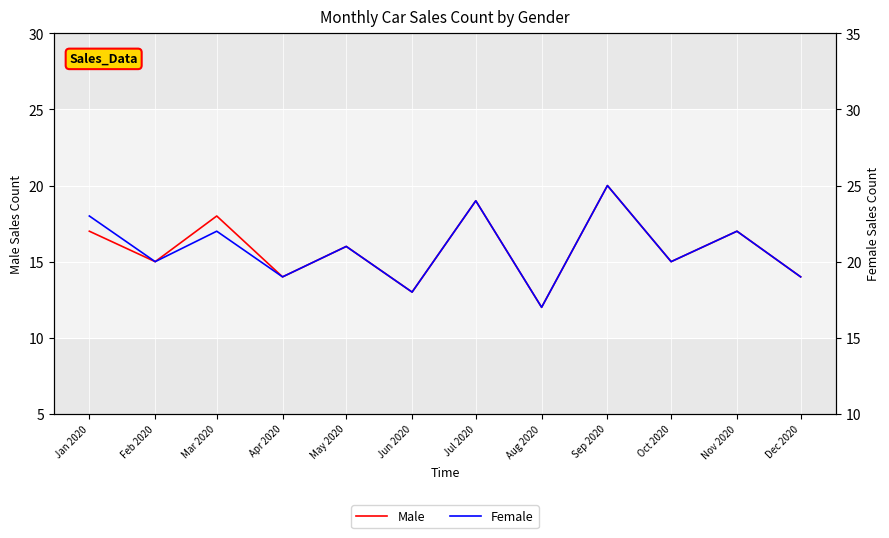

True or false: Male has more than 0 points higher than both neighbors.

True